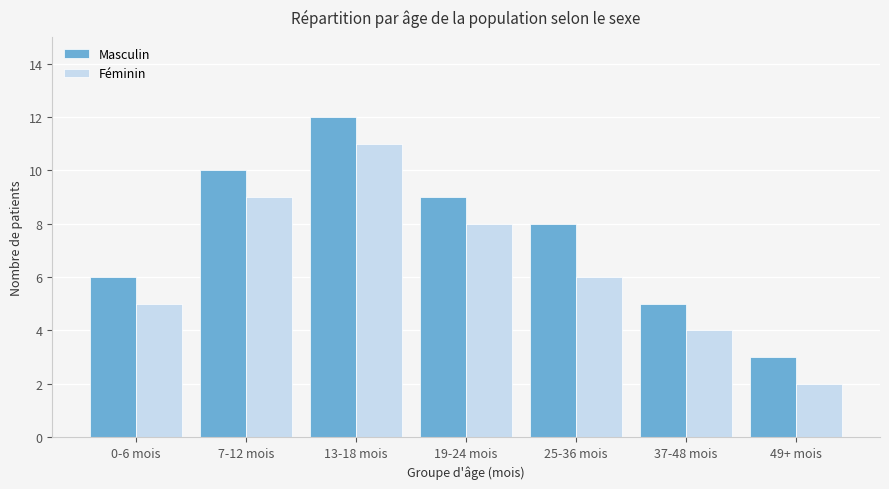

How many Masculin values are between 5 and 10?

5